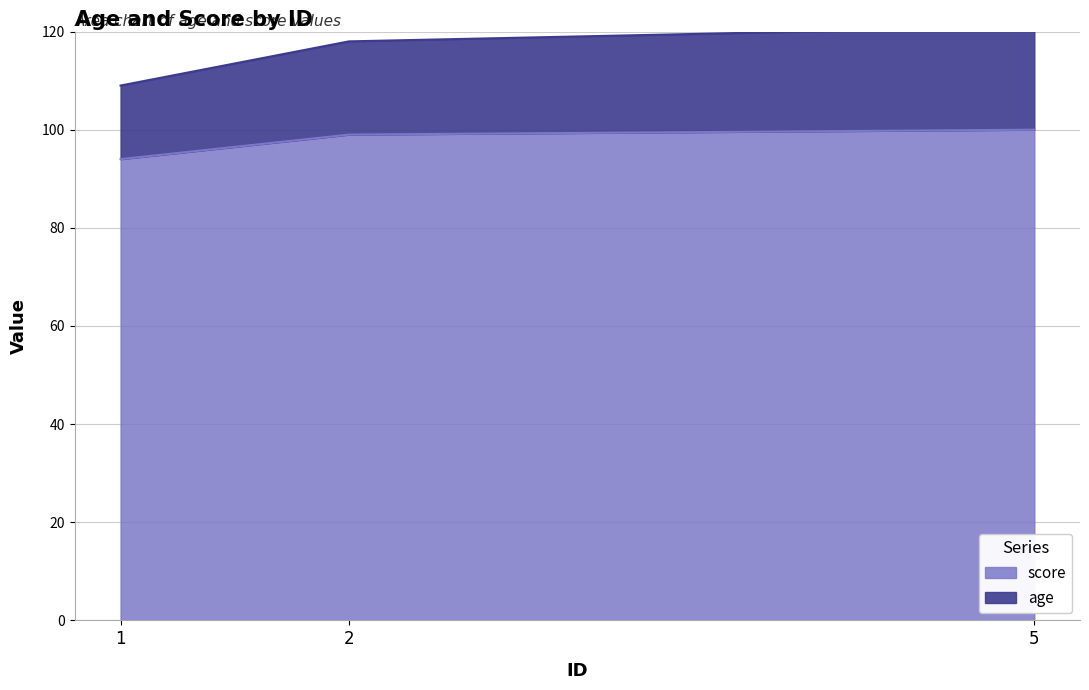

What is the difference between the maximum and minimum values in the score series?

6